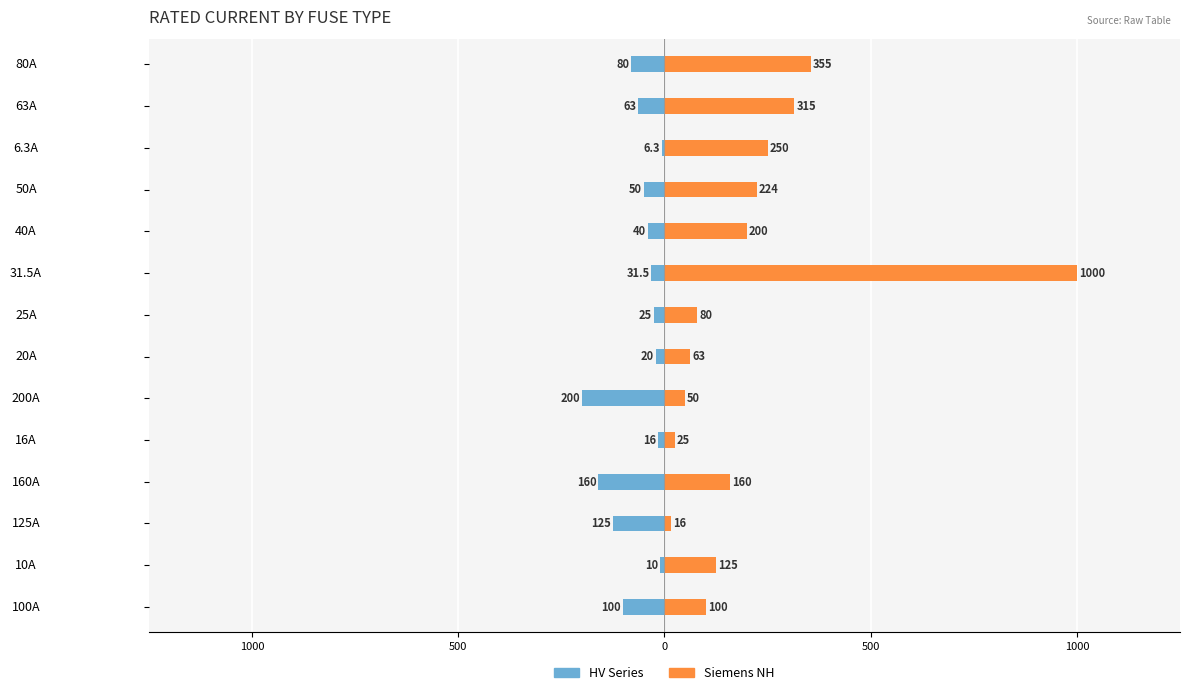

Reading left to right, list all the values displayed in this chart.

HV Series: -100.0	-10.0	-125.0	-160.0	-16.0	-200.0	-20.0	-25.0	-31.5	-40.0	-50.0	-6.3	-63.0	-80.0
Siemens NH: 100.0	125.0	16.0	160.0	25.0	50.0	63.0	80.0	1000.0	200.0	224.0	250.0	315.0	355.0